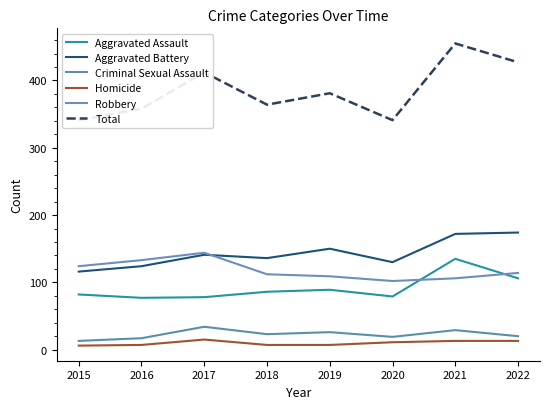

What is the greatest value displayed?

455